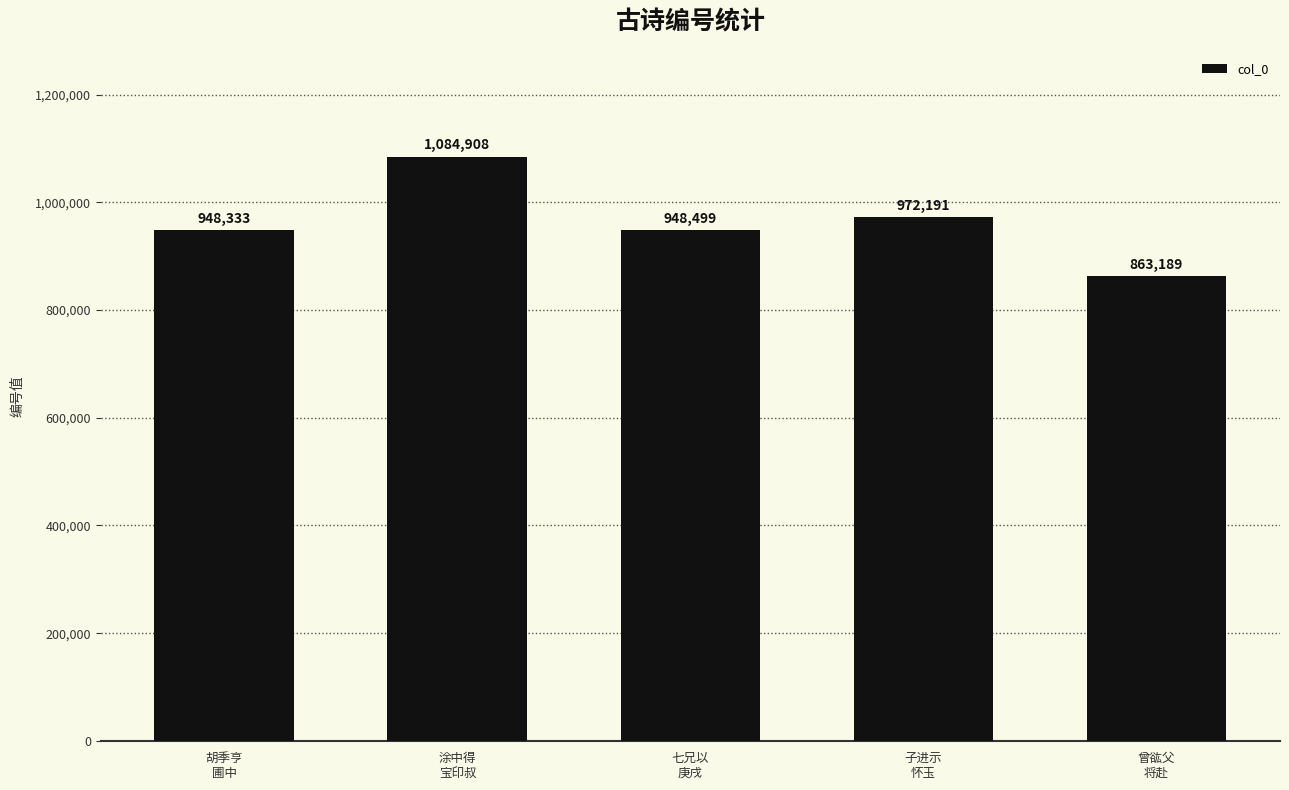

Read the value at 七兄以
庚戌, to the nearest 10.

948500